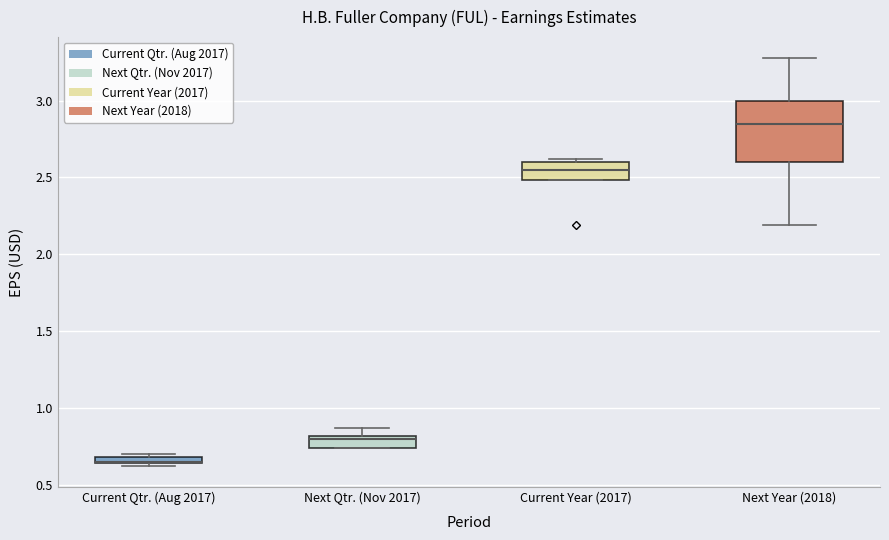

Comparing the boxes themselves (not the whiskers), which one is the tallest?

Next Year (2018)